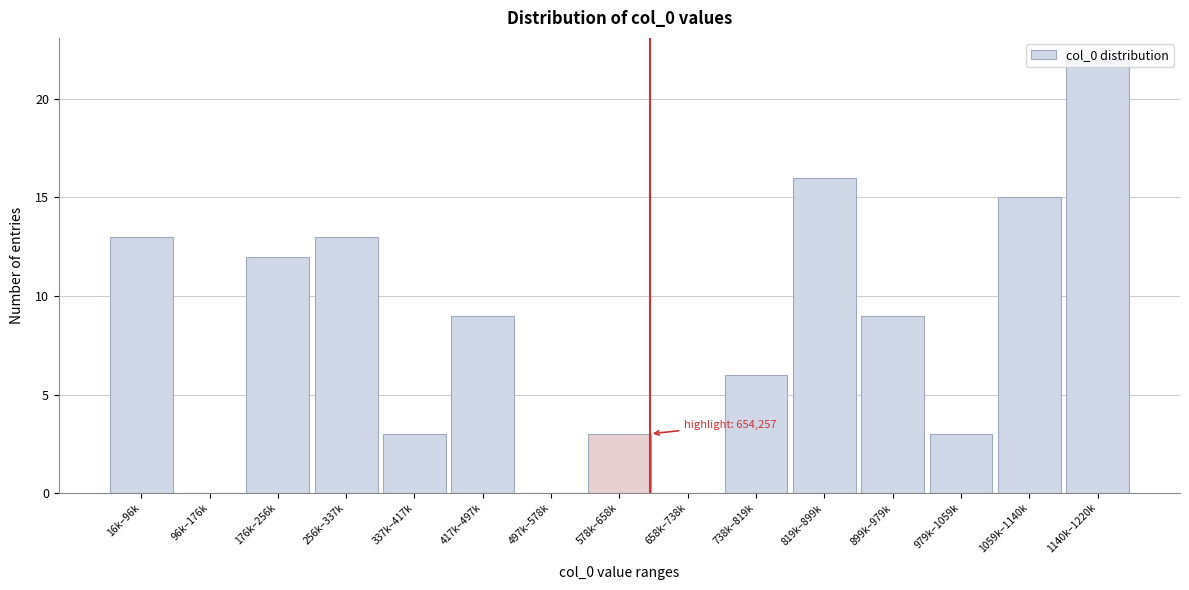

What is the sum of all values?

124